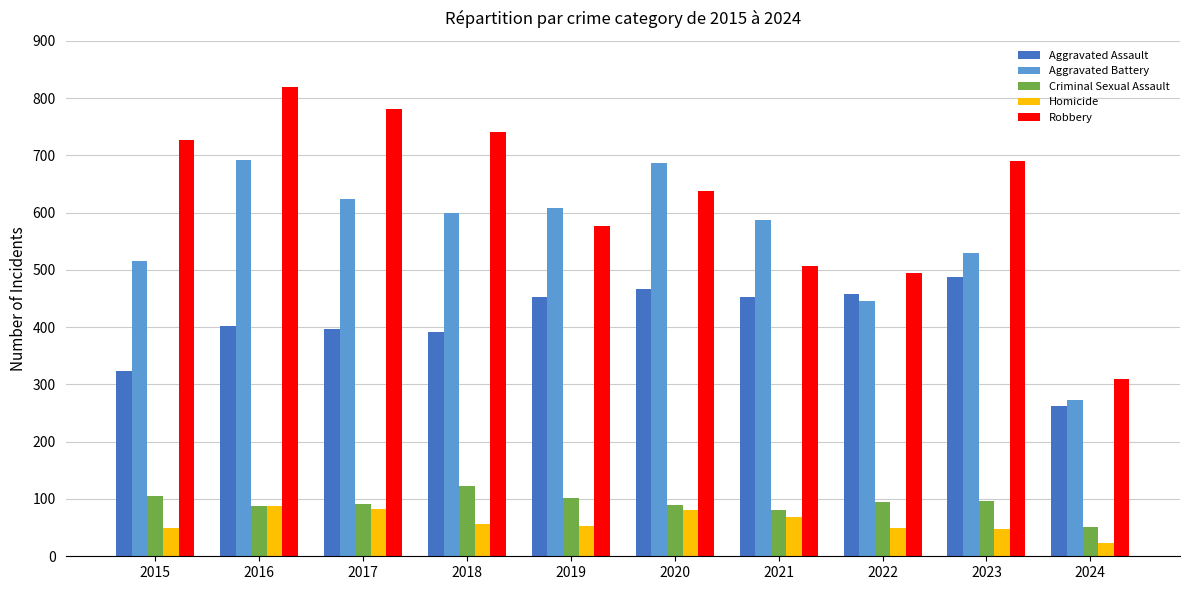

What is the maximum value for Aggravated Battery?

691